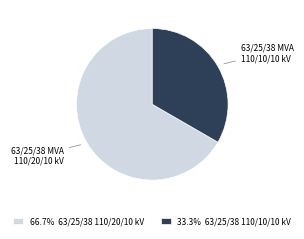

Is there any slice that represents more than half of the pie?

Yes